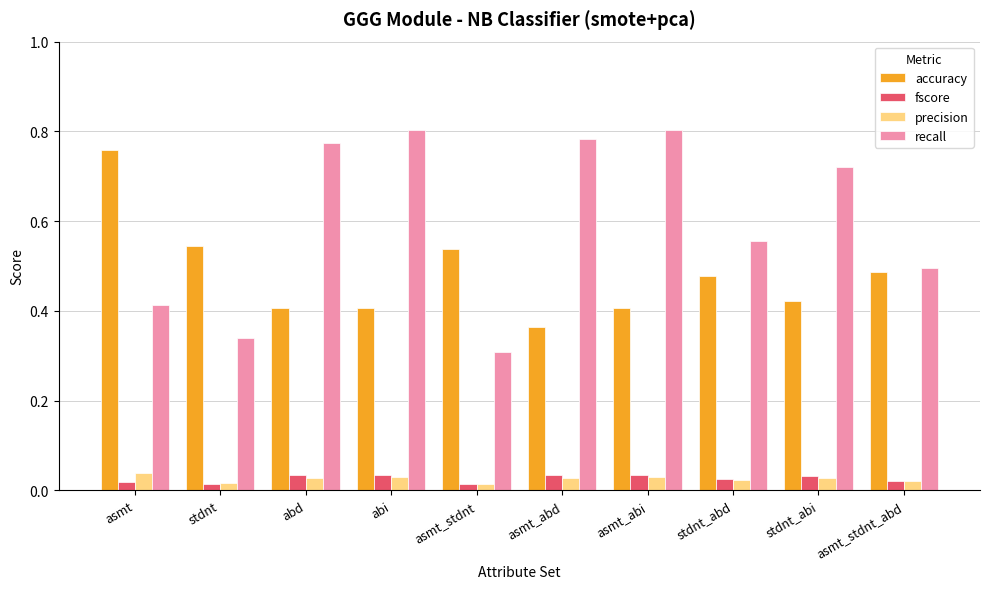

Which series changed the most between asmt and asmt_stdnt?

accuracy